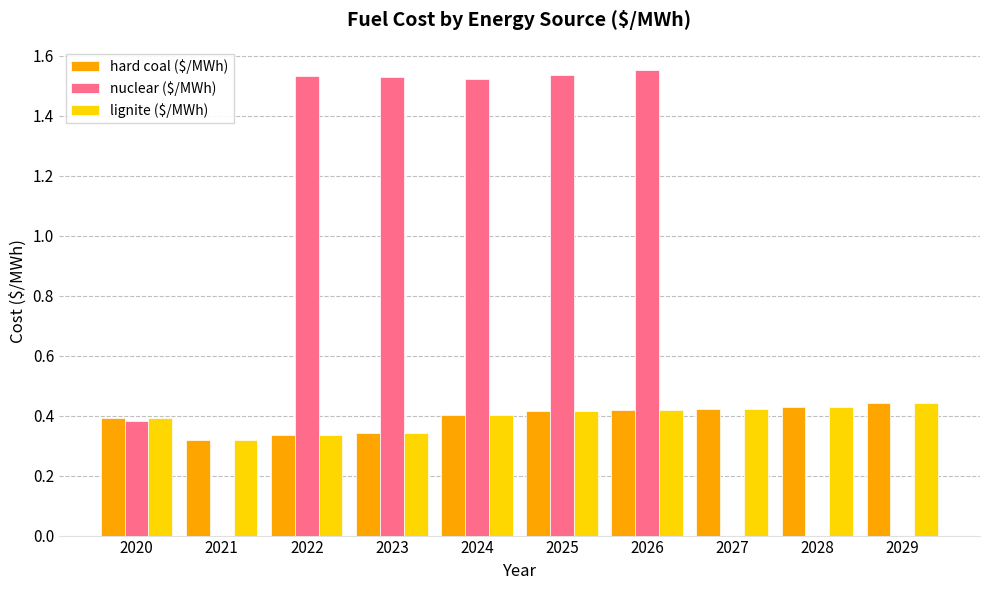

What is the total value across all series at 2022?

2.2